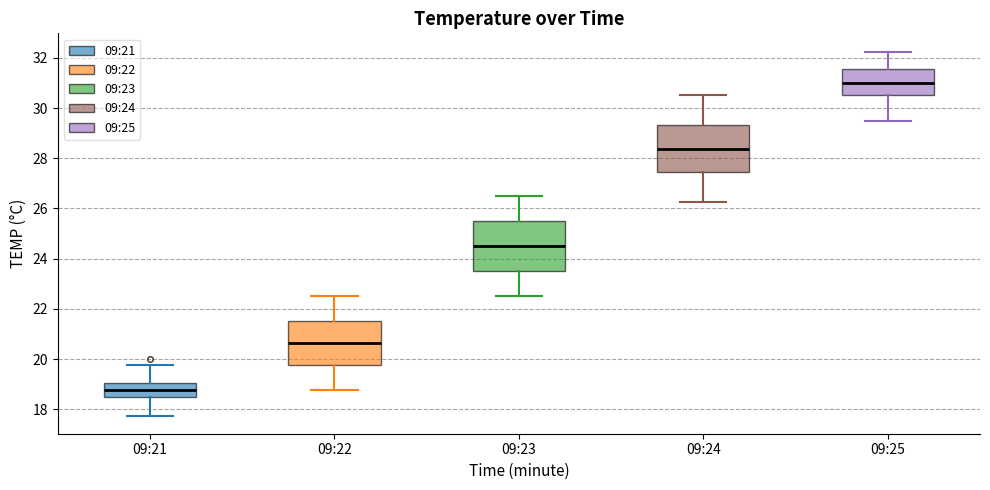

Where does the lower whisker of the box for 09:24 end on the y-axis? The values are not printed on the chart, so give them approximately, as read against the axis.

26.2